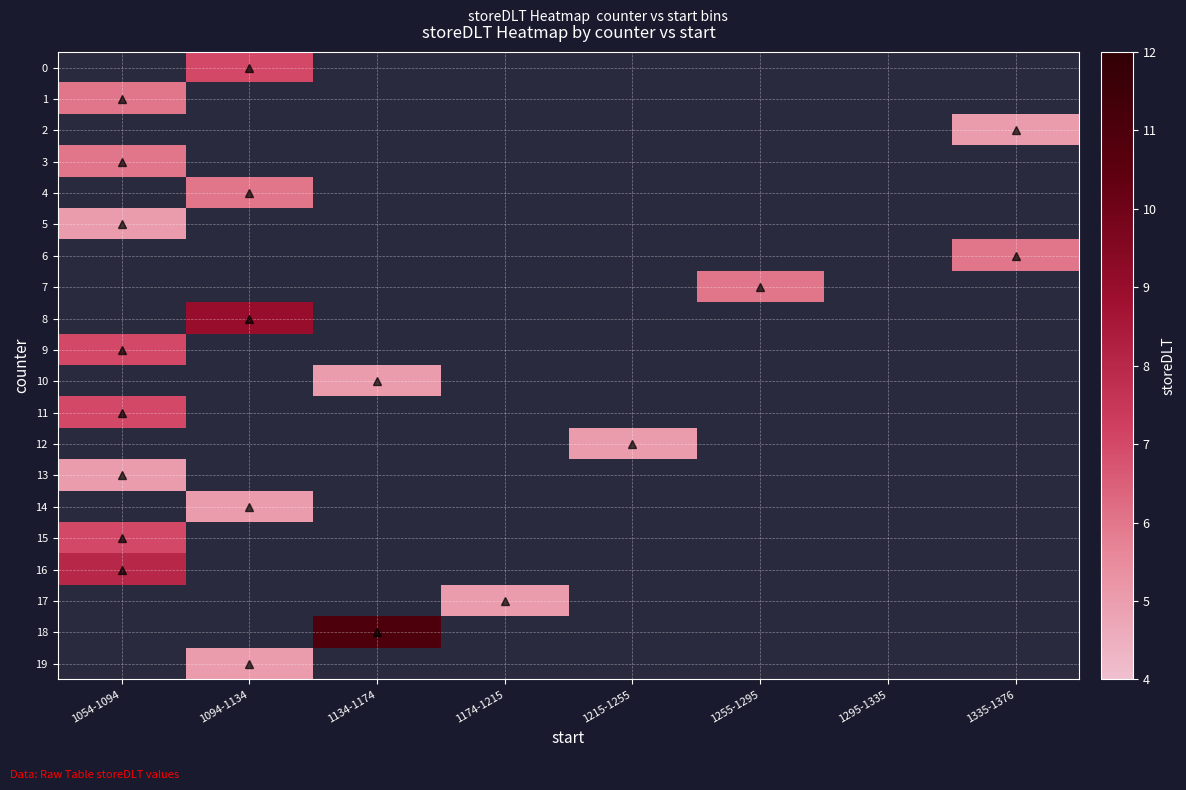

Count the number of data series in this chart.

20